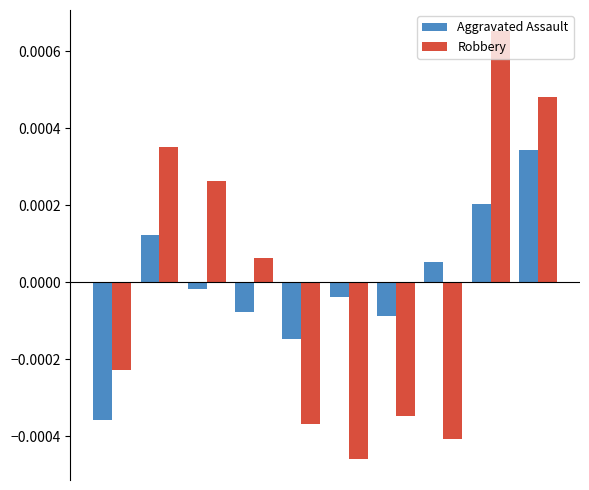

Count the number of categories in the chart.

10